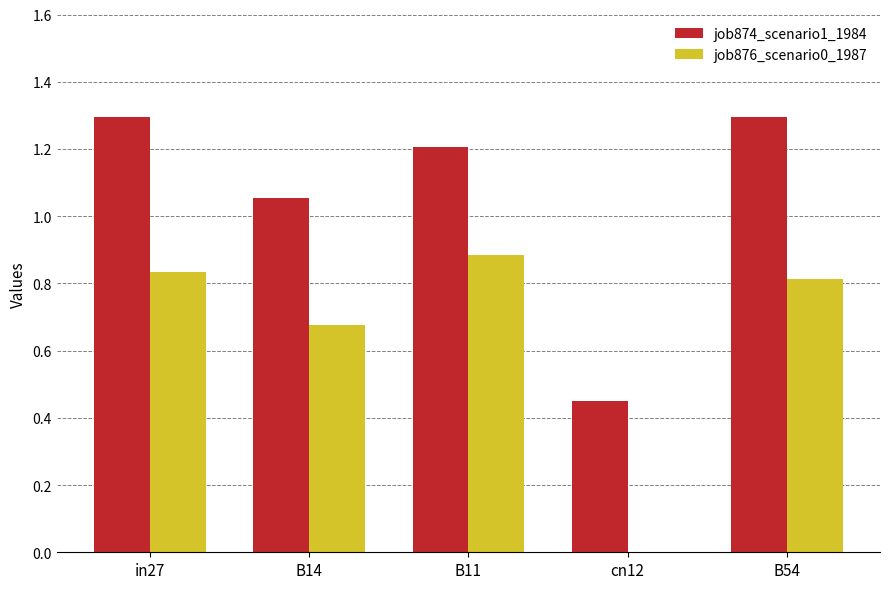

What is the sum of the job876_scenario0_1987 values at in27 and B11?

1.7